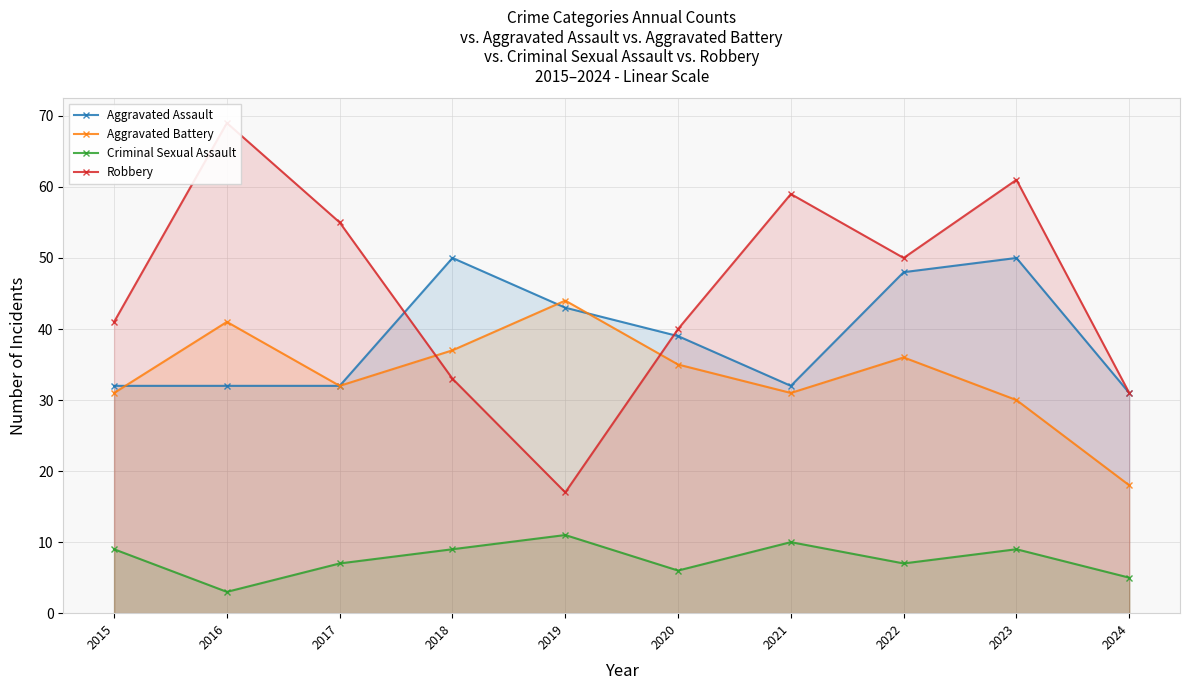

Reading right to left, extract all data points from this chart.

Aggravated Assault: 2024=31	2023=50	2022=48	2021=32	2020=39	2019=43	2018=50	2017=32	2016=32	2015=32
Aggravated Battery: 2024=18	2023=30	2022=36	2021=31	2020=35	2019=44	2018=37	2017=32	2016=41	2015=31
Criminal Sexual Assault: 2024=5	2023=9	2022=7	2021=10	2020=6	2019=11	2018=9	2017=7	2016=3	2015=9
Robbery: 2024=31	2023=61	2022=50	2021=59	2020=40	2019=17	2018=33	2017=55	2016=69	2015=41